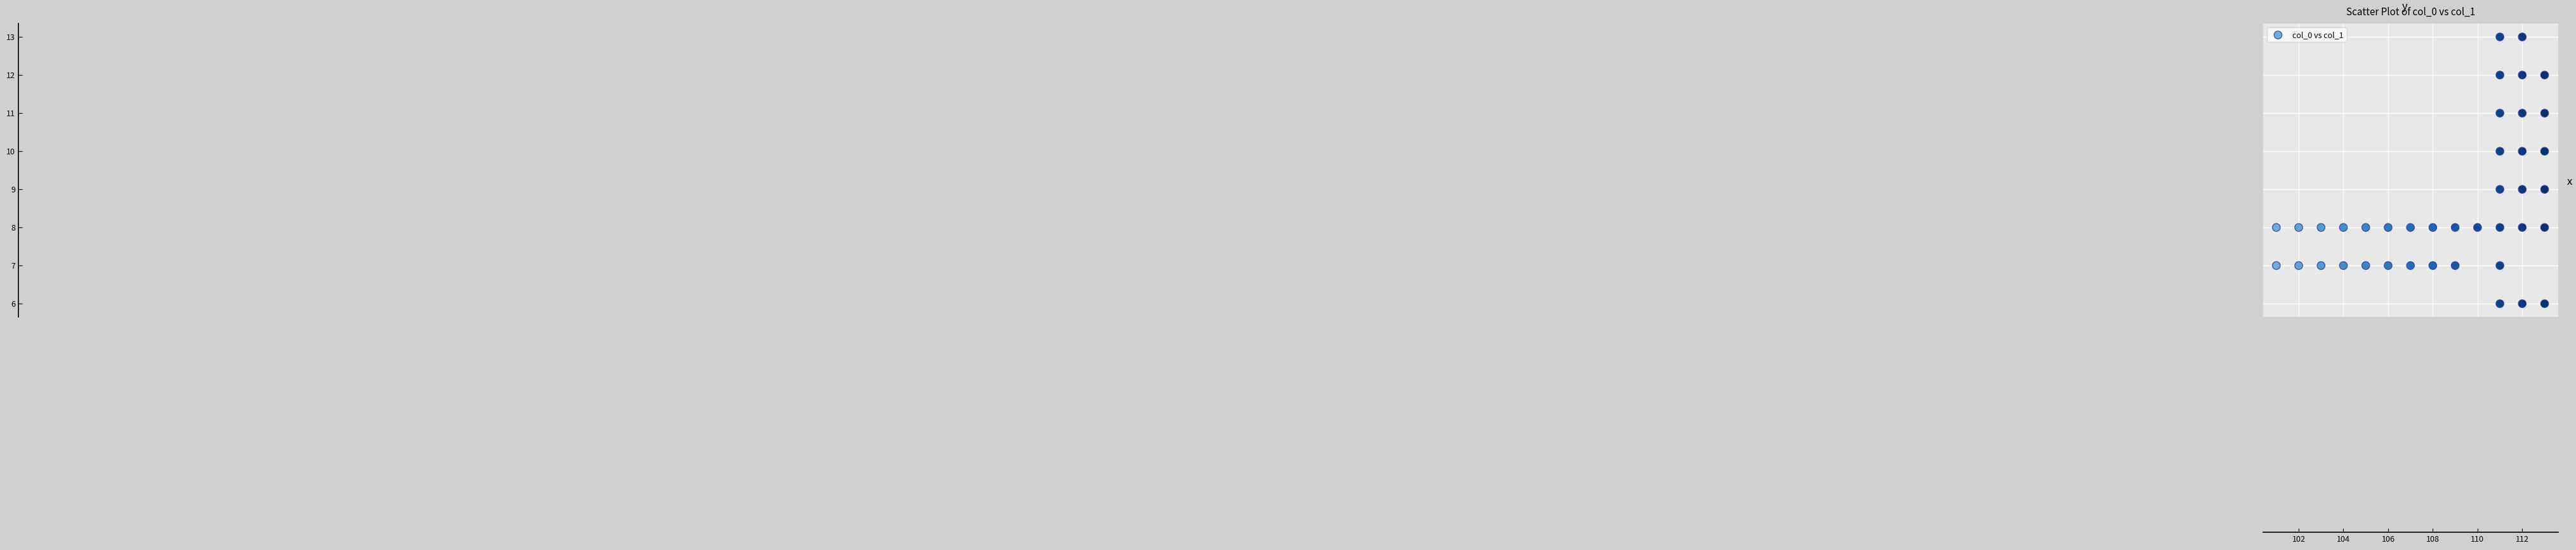

What is the range of Y values (max minus min)?

7